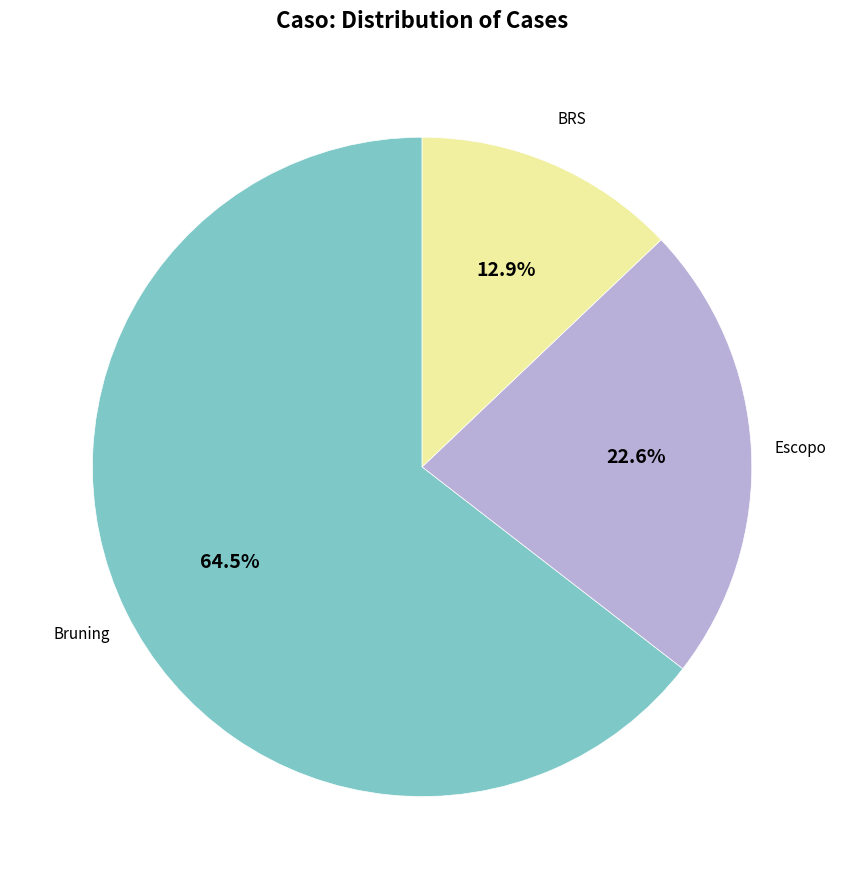

Which has a higher value, Bruning or BRS?

Bruning